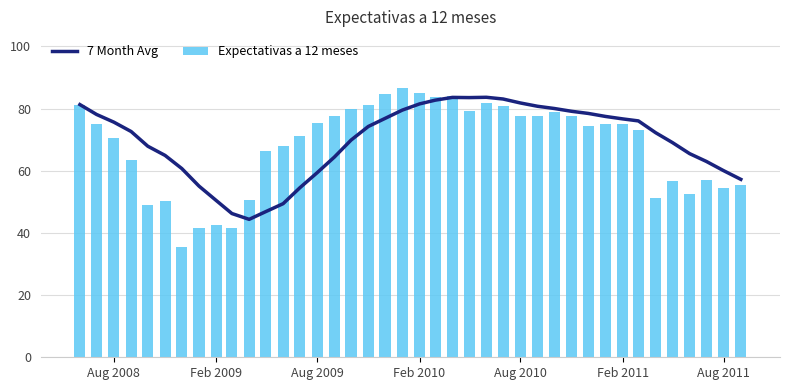

What is the average value of the Expectativas a 12 meses series?

68.1